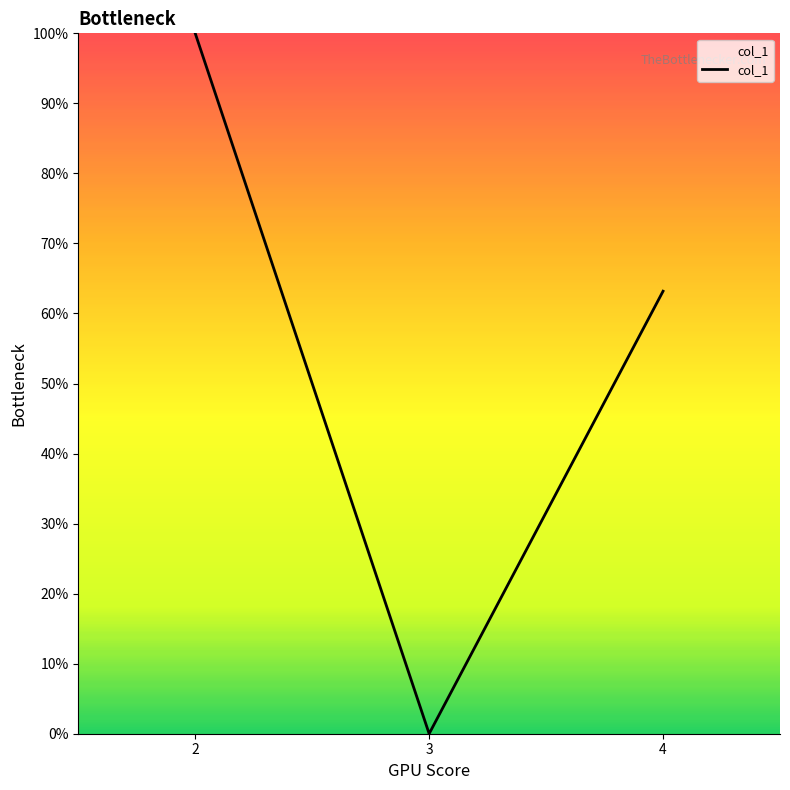

Reading left to right, transcribe all the data shown in this chart.

100.0	0.0	63.2